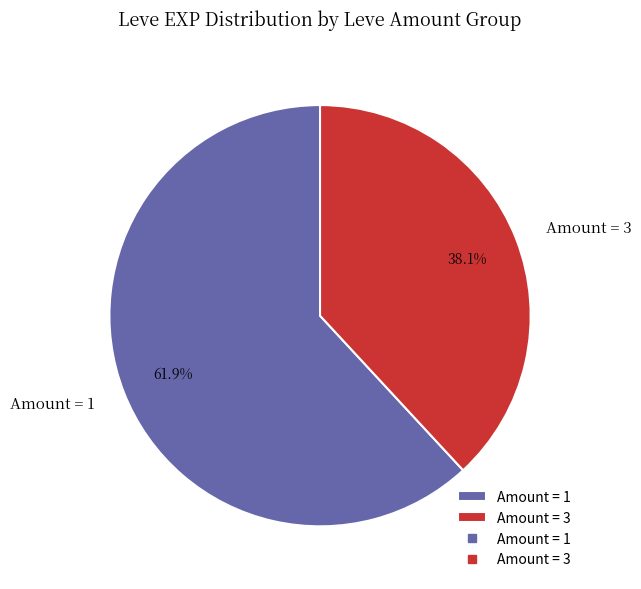

Rank the categories by value from highest to lowest.

Amount = 1, Amount = 3